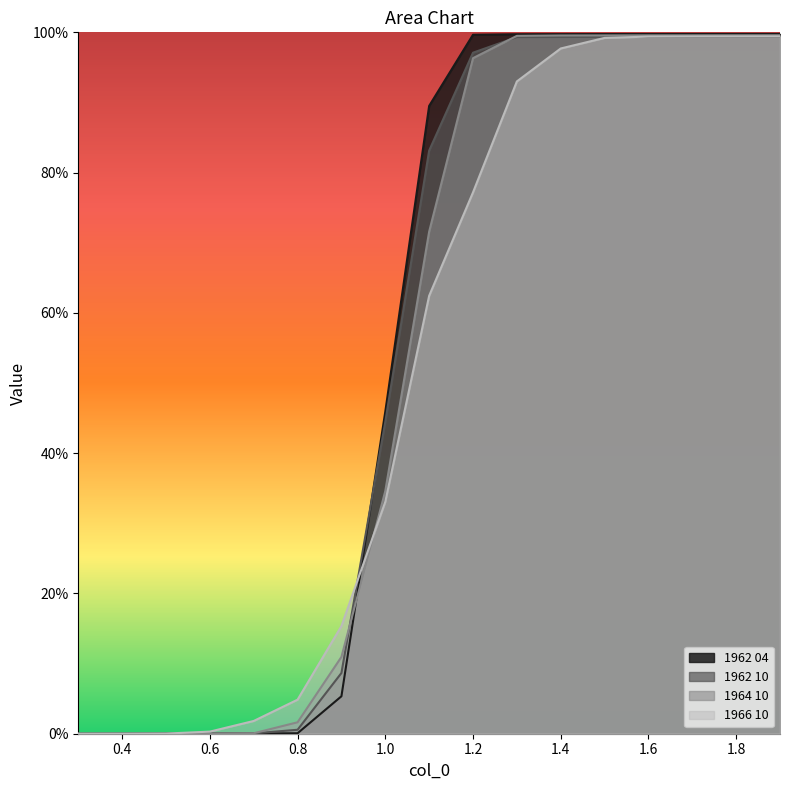

After their last crossing, which series has the higher values: 1966 10 or 1962 04?

1962 04